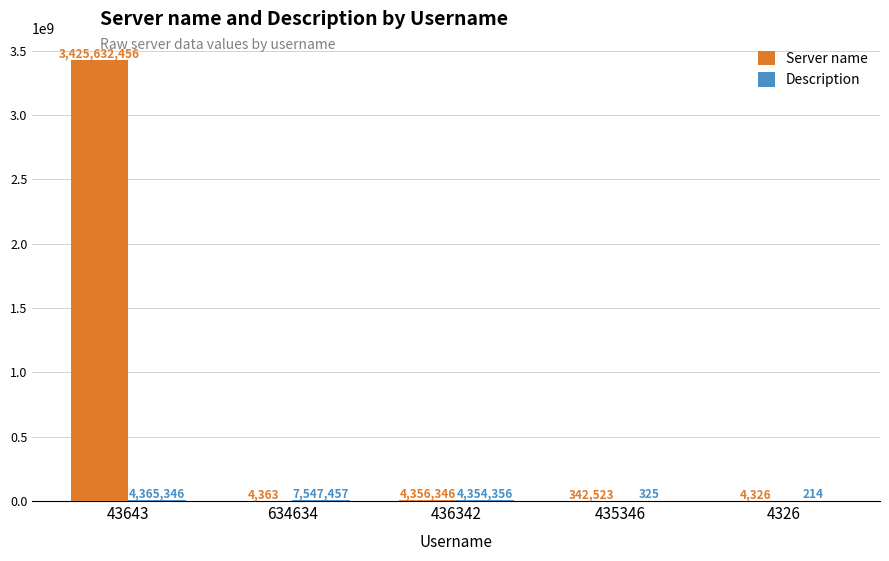

What is the total value across all series at 634634?

7551820